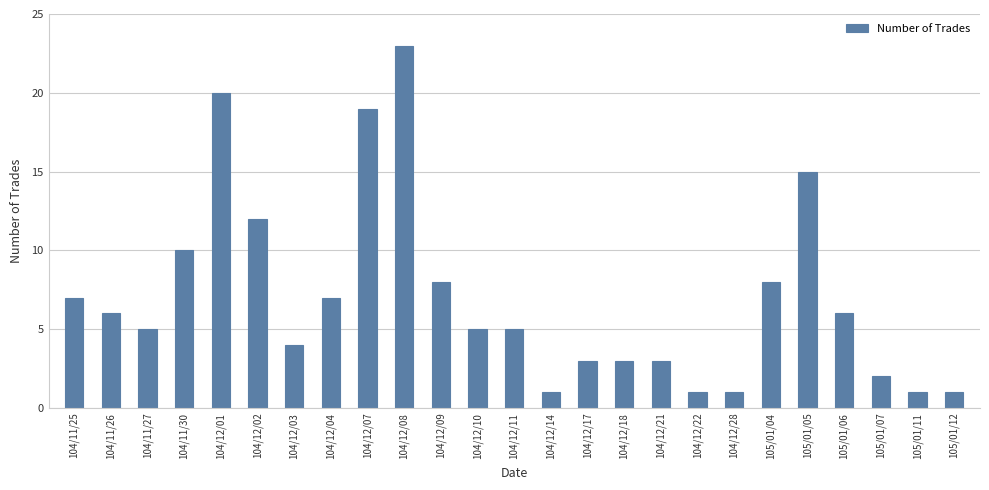

Approximately how many times larger is the value at 104/12/14 compared to 104/12/02?

0.1